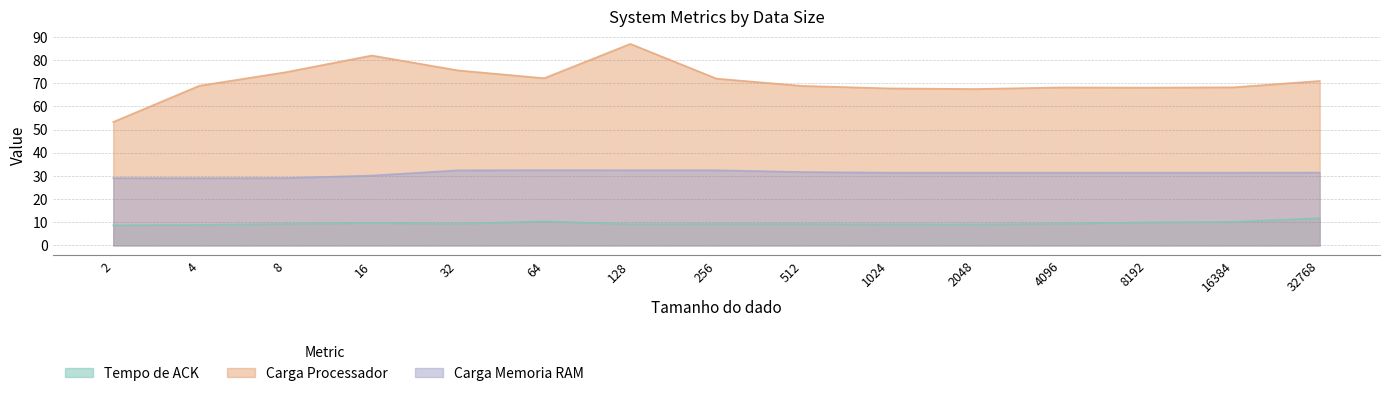

How many series are shown in this chart?

3